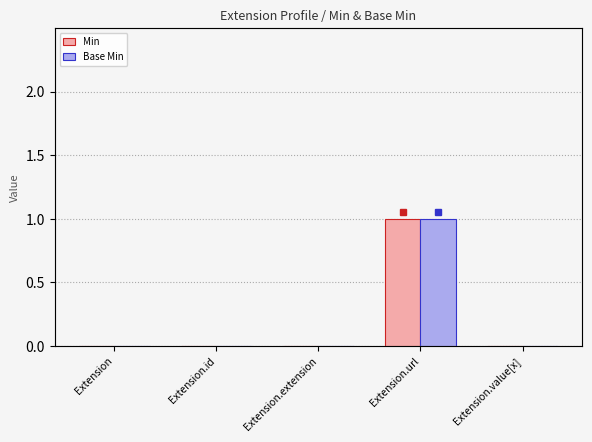

Is it true that Min equals 0 at Extension.id?

True